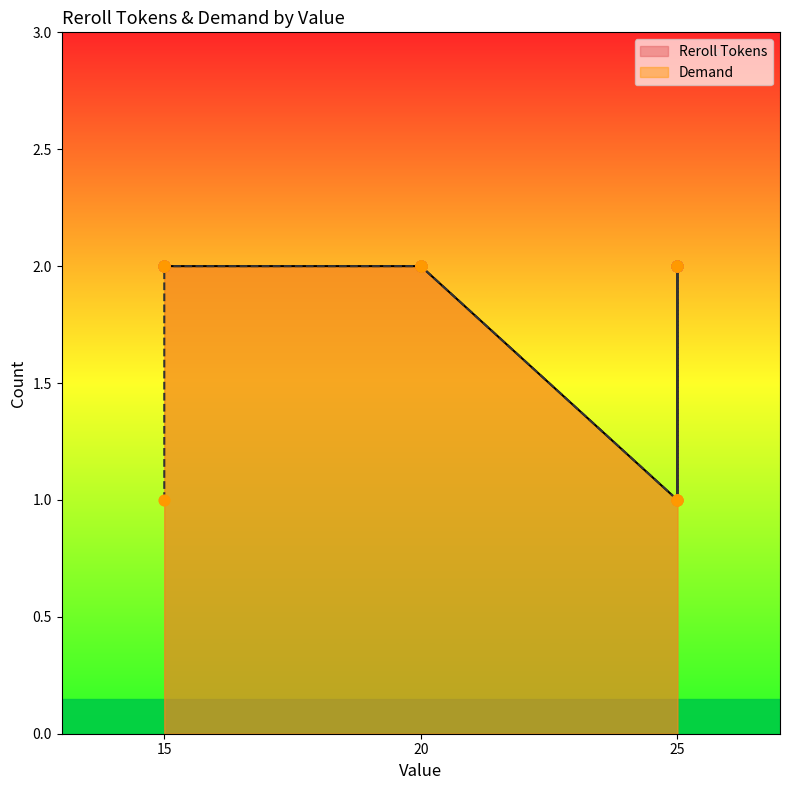

Which series has the largest total across all categories?

Reroll Tokens